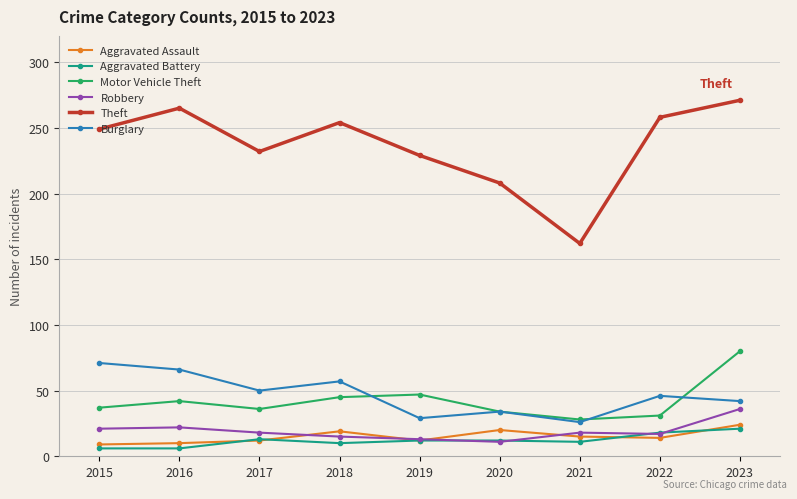

What are all the series names shown in the legend?

Aggravated Assault, Aggravated Battery, Motor Vehicle Theft, Robbery, Theft, Burglary